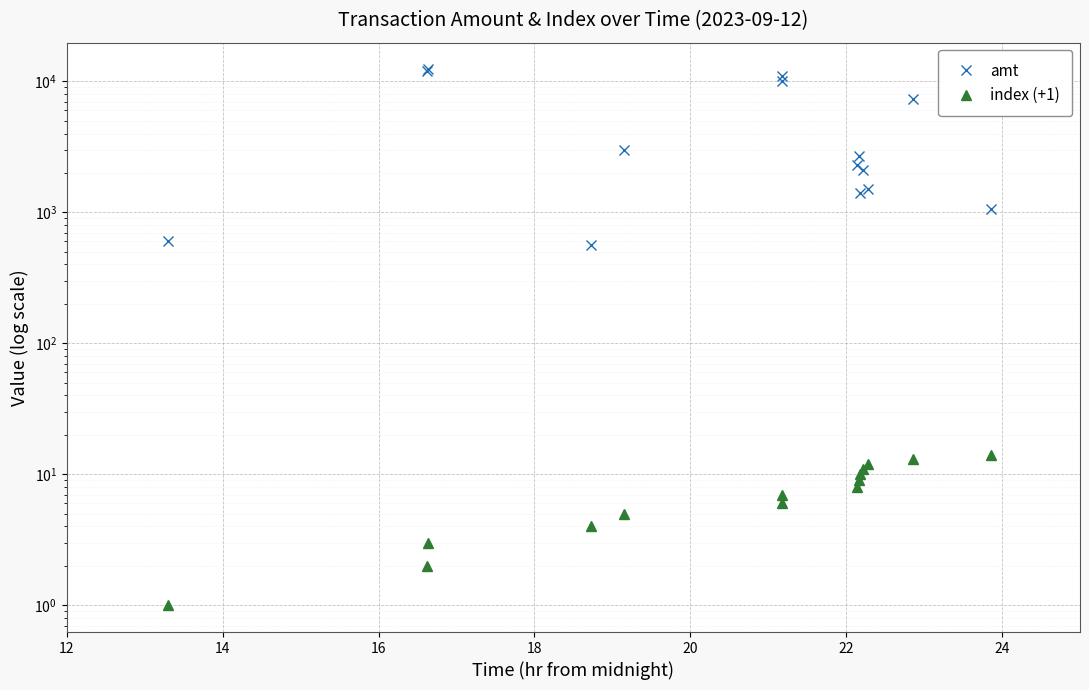

What is the difference between the maximum and minimum values in the index (+1) series?

13.0